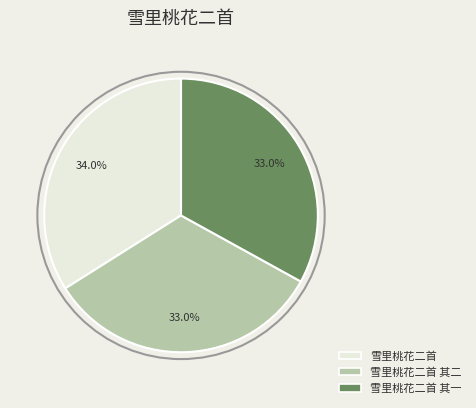

What percentage do 雪里桃花二首 and 雪里桃花二首 其二 together represent?

67.0%